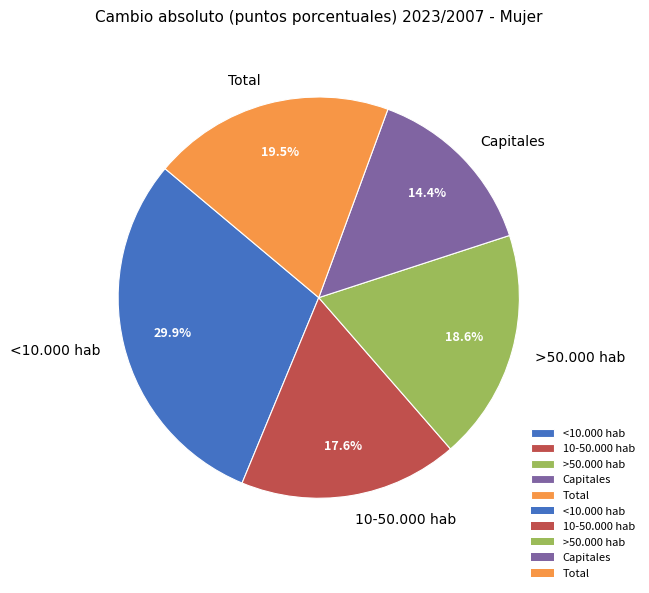

Count the number of slices in the pie.

5